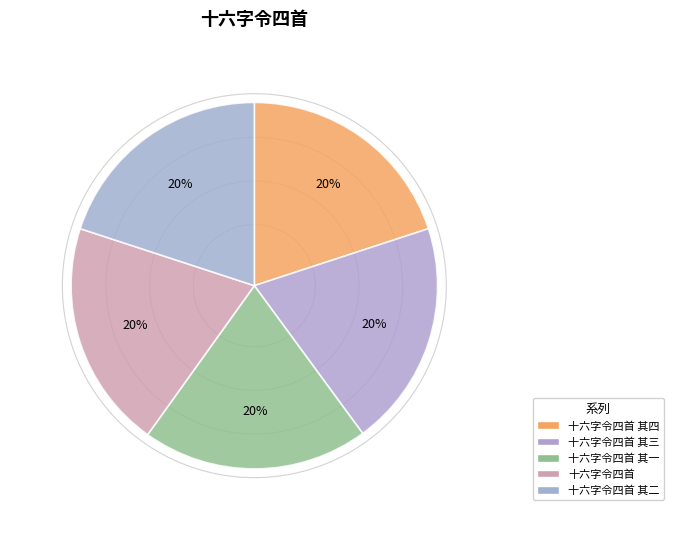

Is 十六字令四首 其二 the majority of the pie?

No